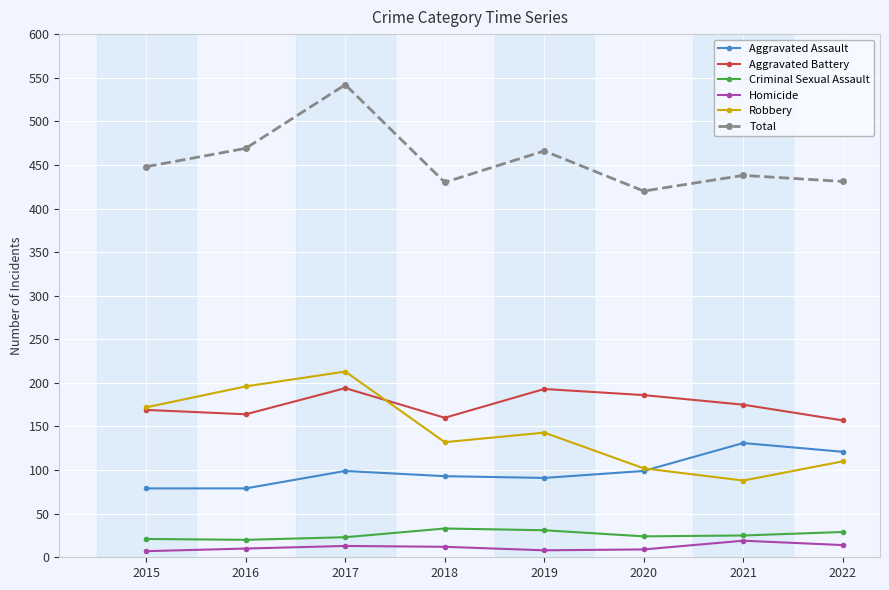

Which series changed the most between 2016 and 2020?

Robbery